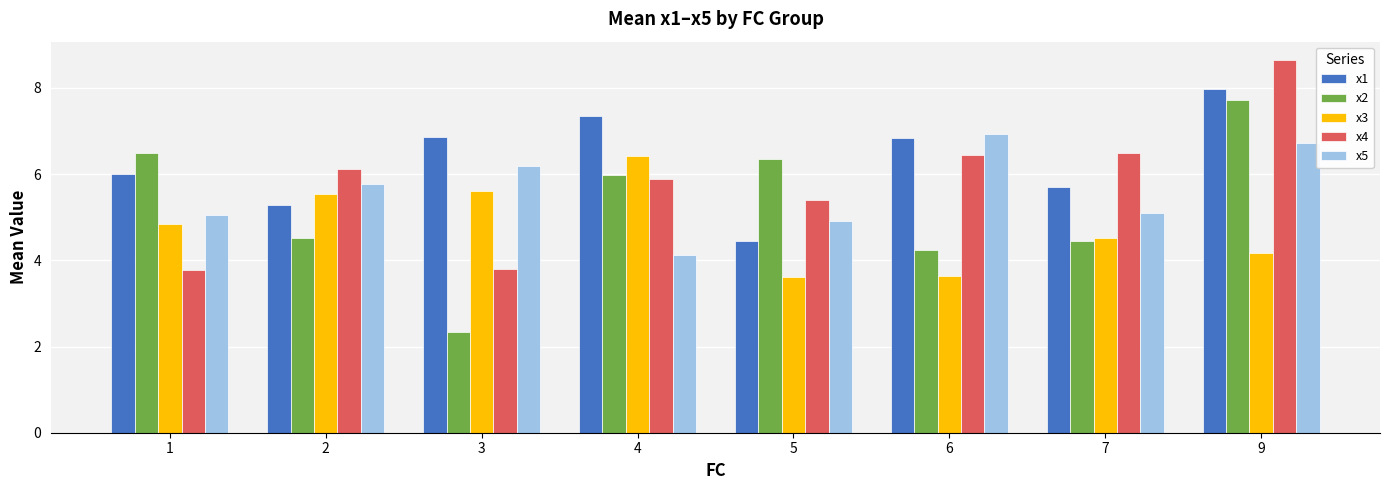

How many values in the x3 series exceed 4?

6